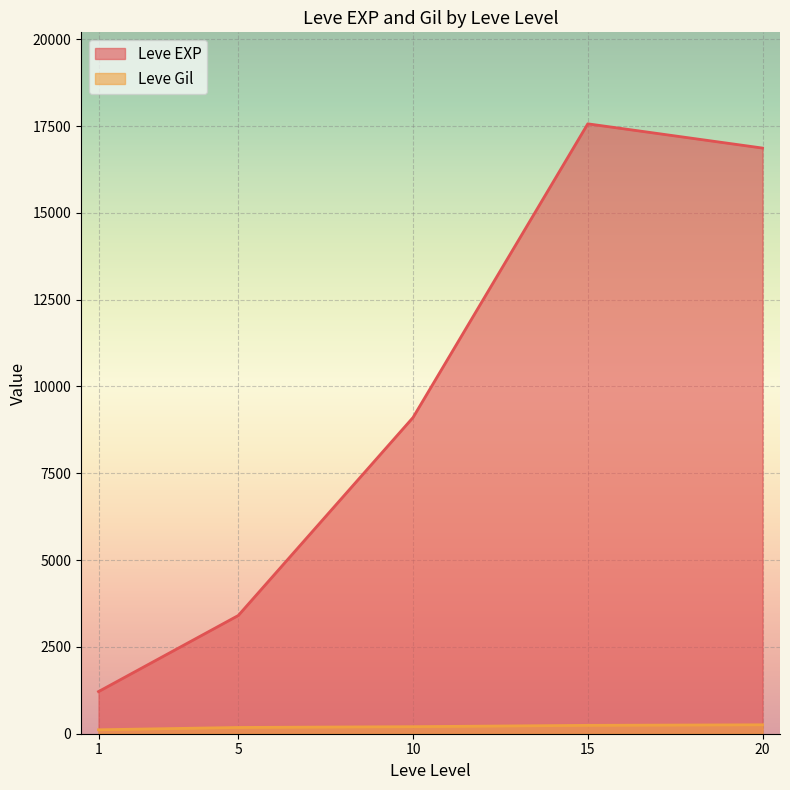

Is the value of Leve EXP at 20 greater than the value of Leve Gil at 10?

Yes